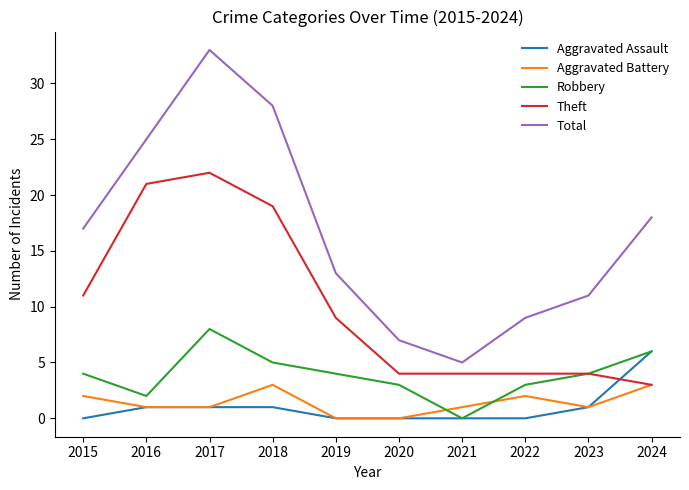

True or false: Robbery and Total intersect in this chart.

False